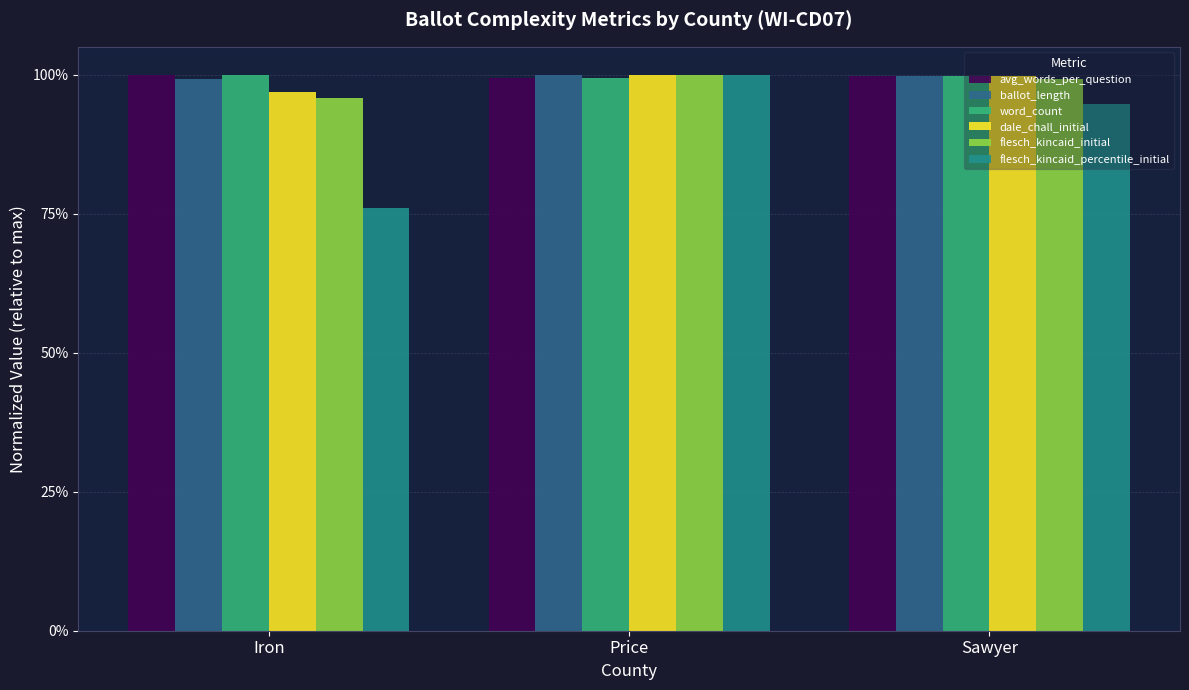

List the labels in order of flesch_kincaid_initial value, largest first.

Price, Sawyer, Iron